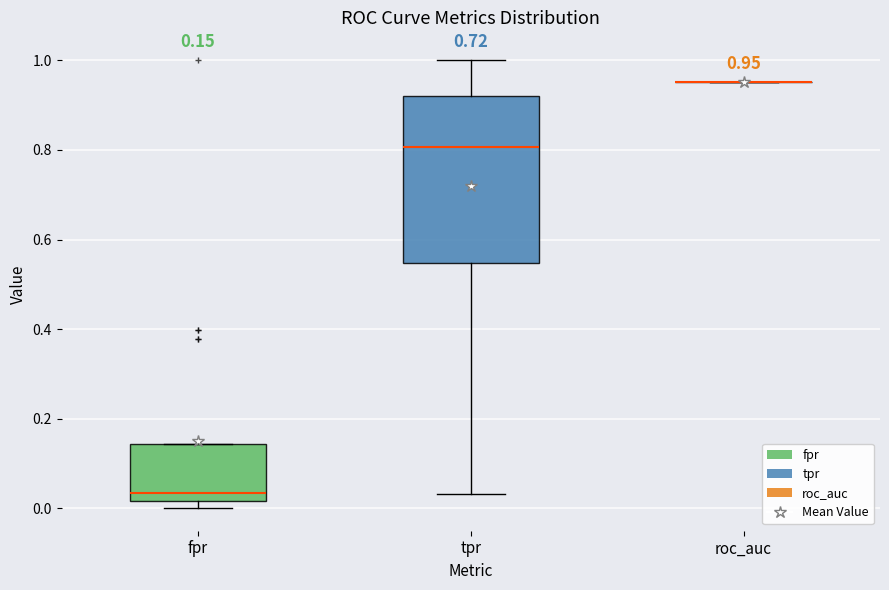

Comparing the boxes themselves (not the whiskers), which one is the tallest?

tpr